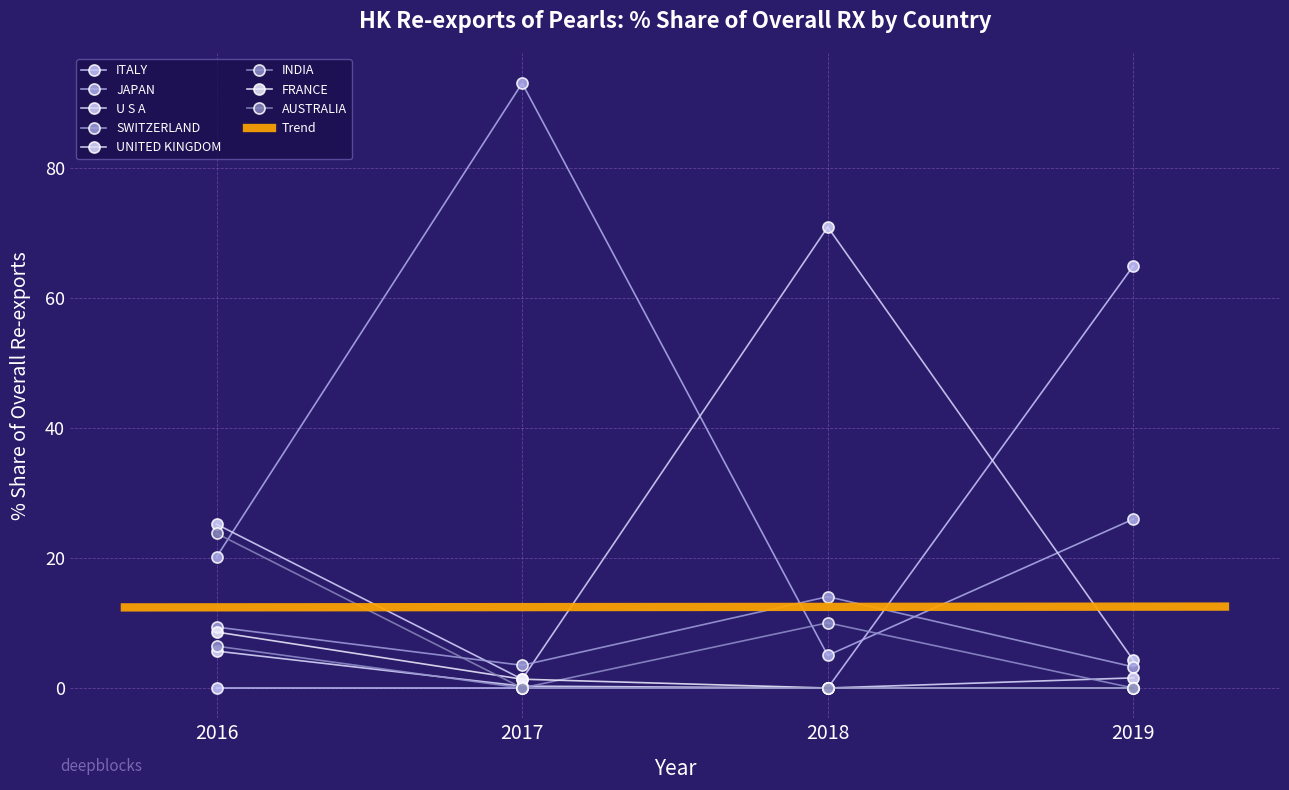

Between UNITED KINGDOM and AUSTRALIA, which is larger?

AUSTRALIA